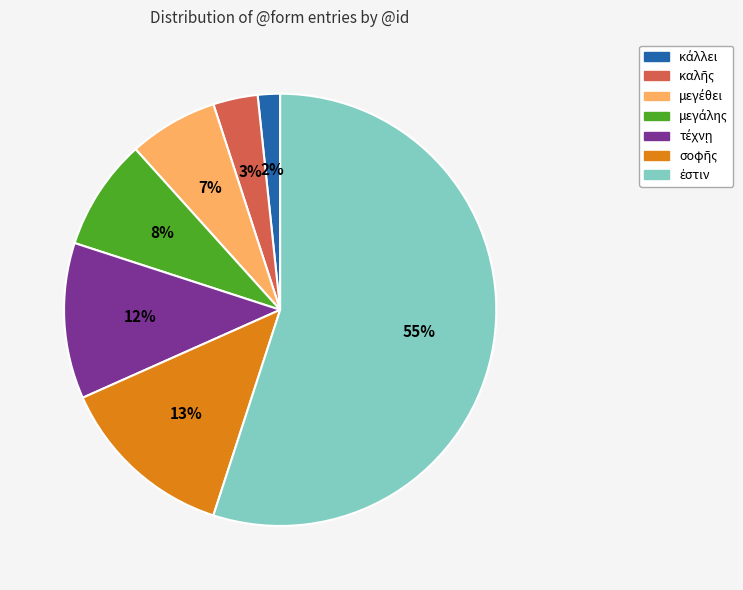

To the nearest percent, what is the difference between the largest and smallest slice percentages?

53%